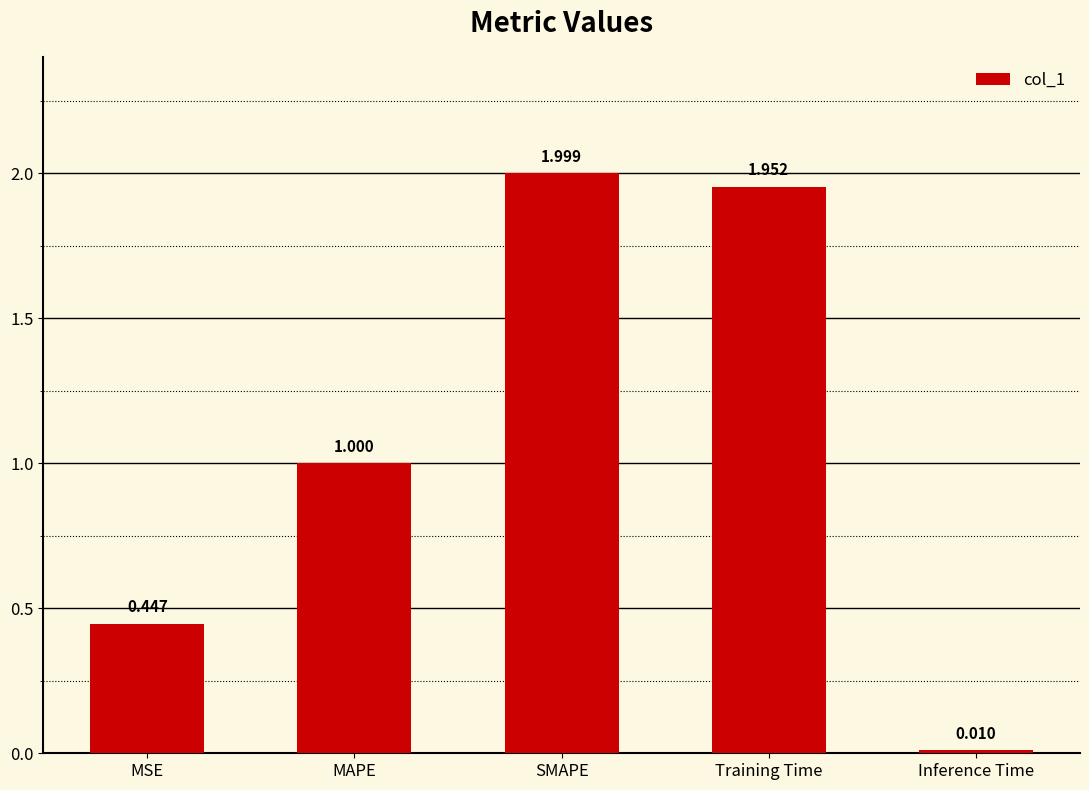

At which category does the chart reach its minimum across all series?

Inference Time